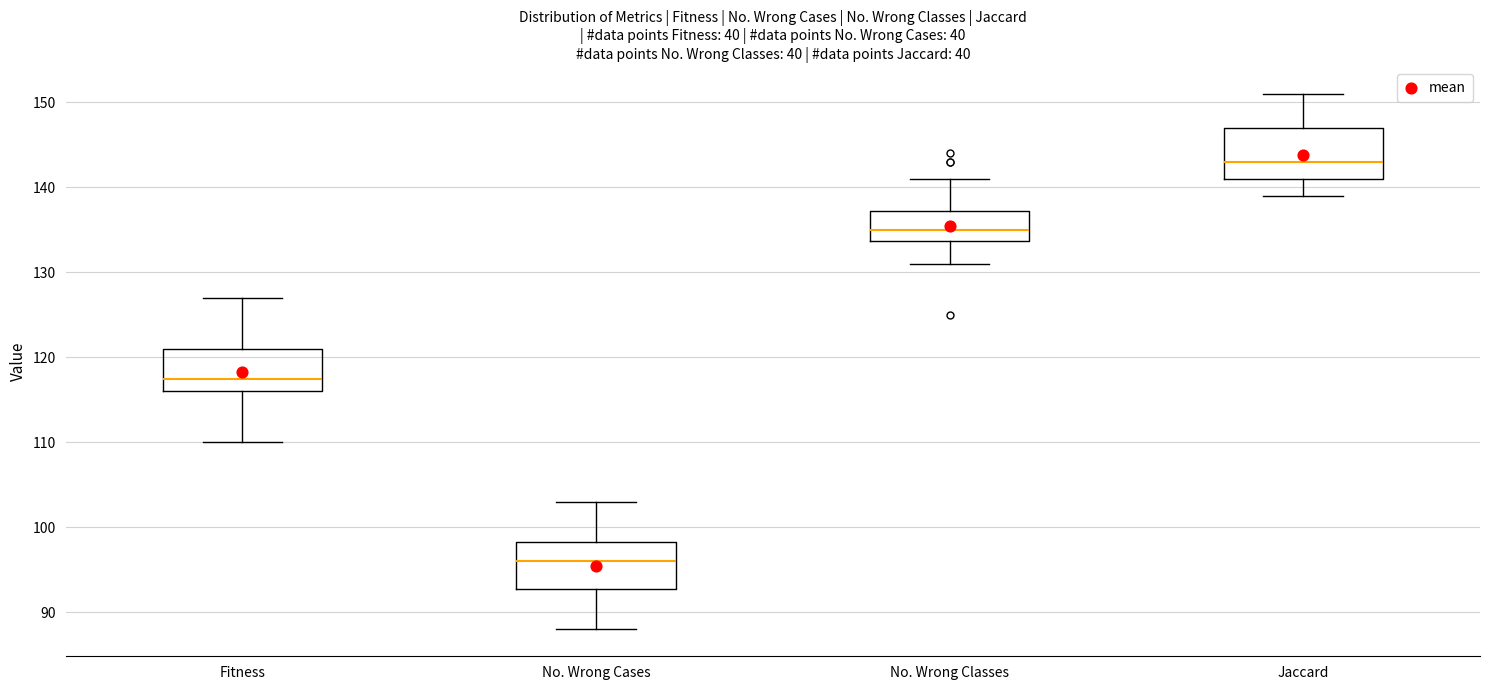

Reading left to right, transcribe this box plot: for each box, give where its median line is, the range the box spans, and where its two whiskers end, as read against the y-axis. The values are not printed on the chart, so give them approximately, as read against the axis.

Fitness: median 118, box 116 to 121, whiskers 110 to 127
No. Wrong Cases: median 96, box 93 to 98, whiskers 88 to 103
No. Wrong Classes: median 135, box 134 to 137, whiskers 131 to 141
Jaccard: median 143, box 141 to 147, whiskers 139 to 151